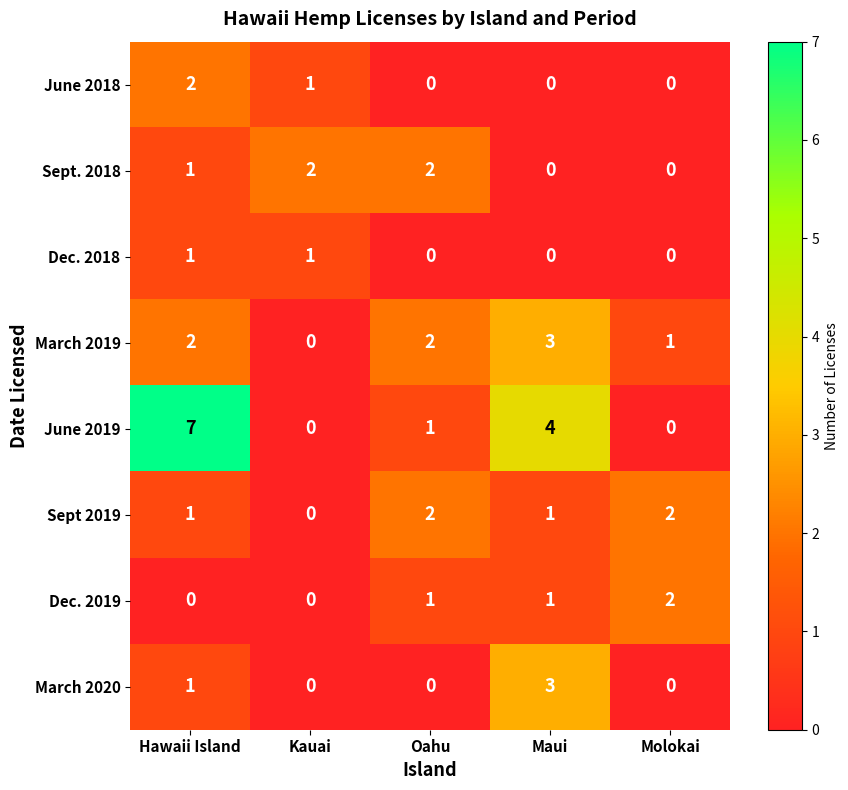

The Dec. 2019 series shows 0 at Kauai. True or false?

True